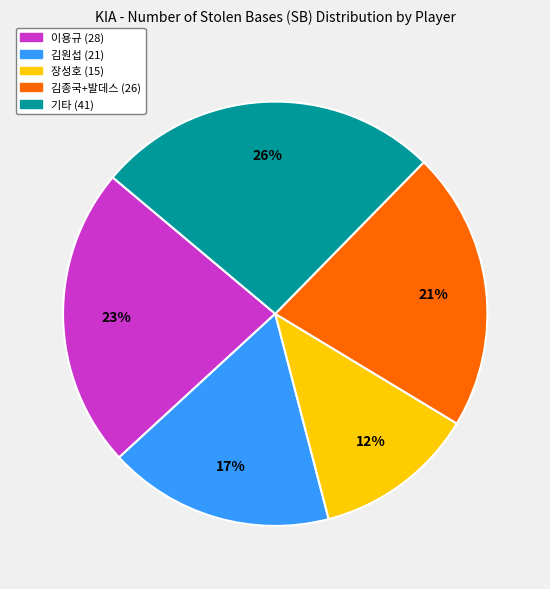

Is there any slice that represents more than half of the pie?

No